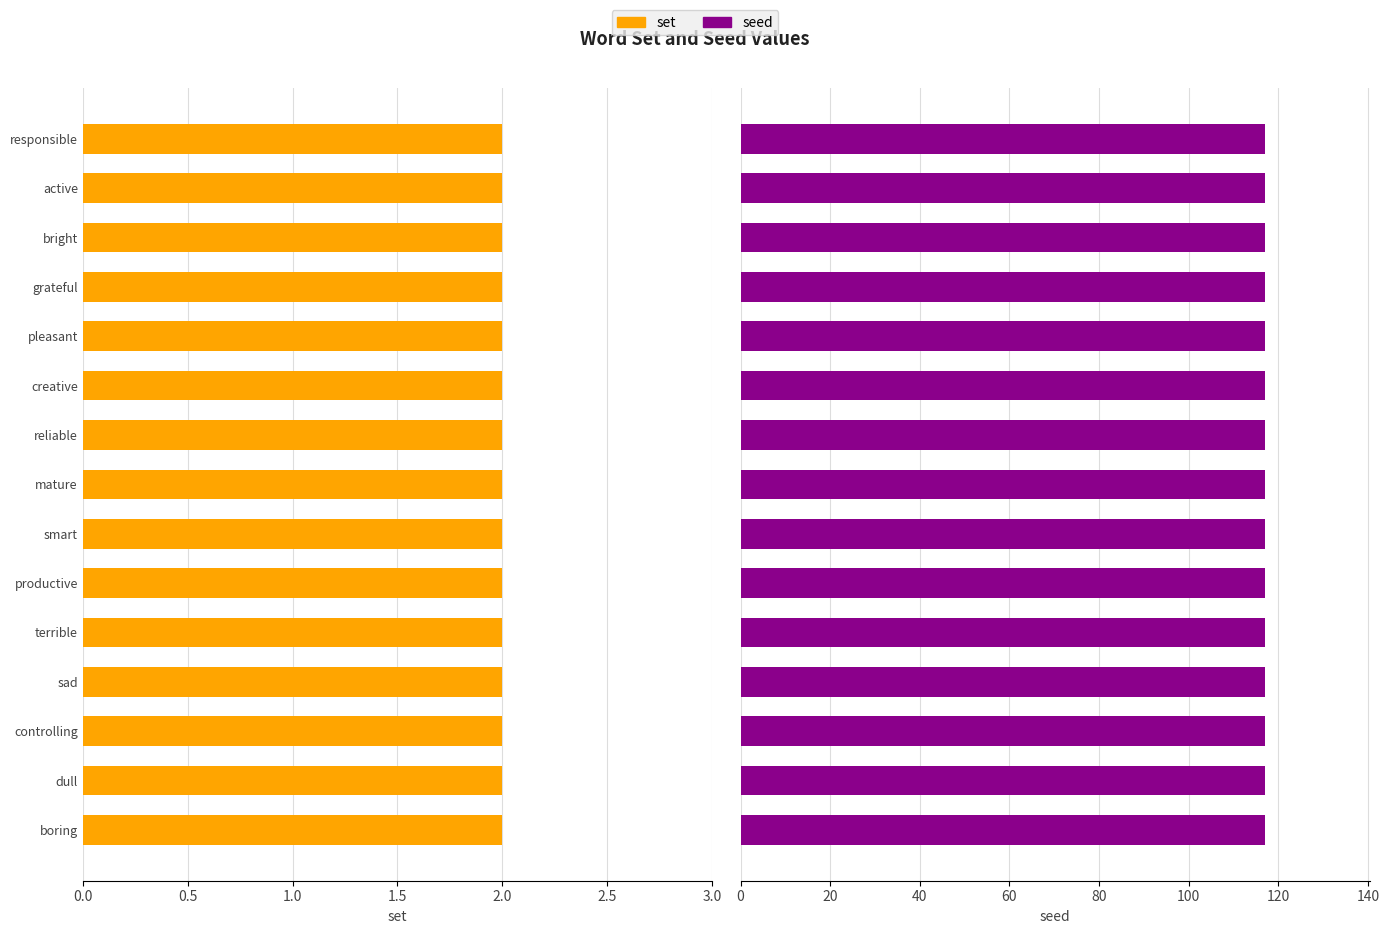

What are all the series names shown in the legend?

set, seed